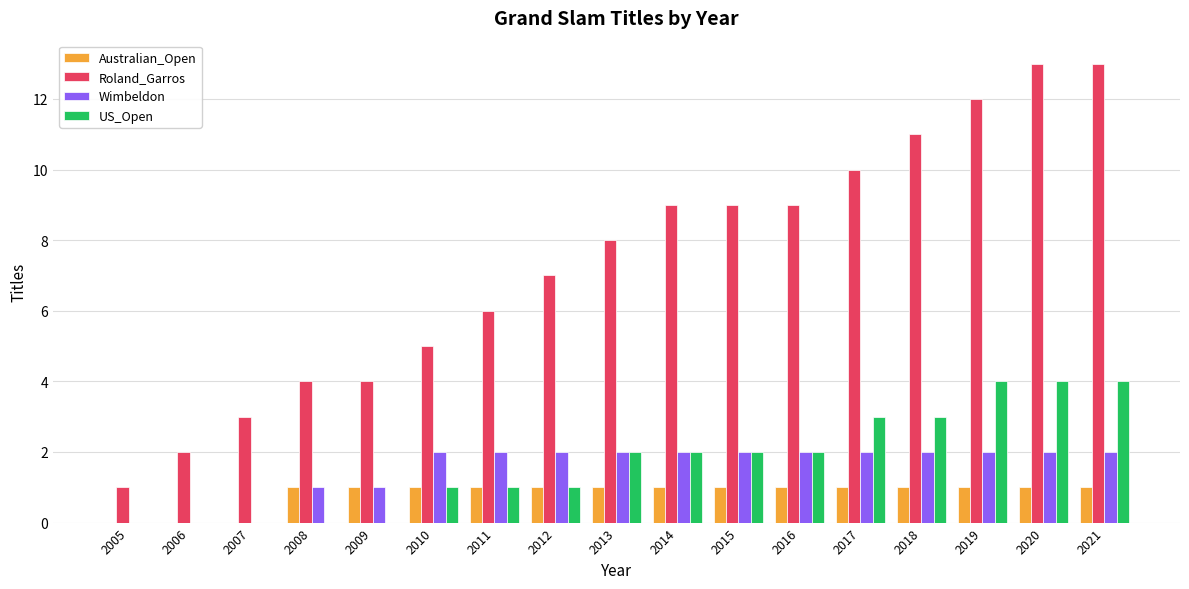

Between 2005 and 2009, which series saw the biggest shift?

Roland_Garros